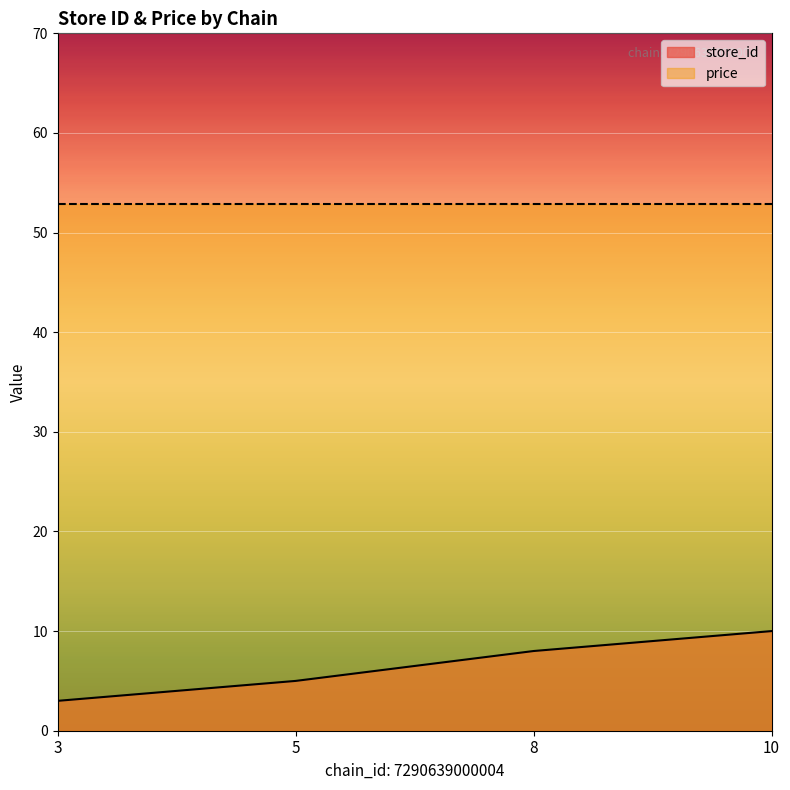

What is the ratio of the value at 5 to the value at 3?

1.7